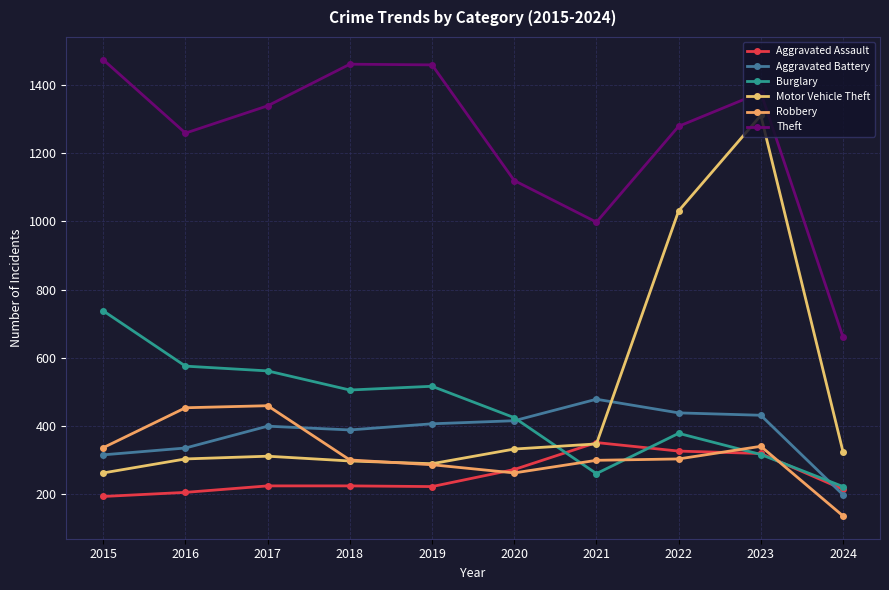

Is this an area chart (filled region under the line)?

No